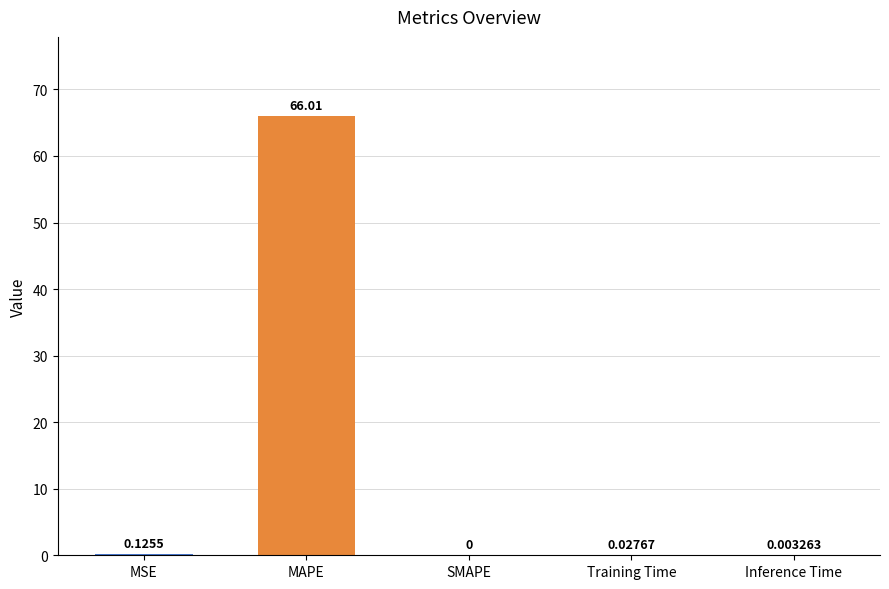

At which category does the chart reach its peak across all series?

MAPE